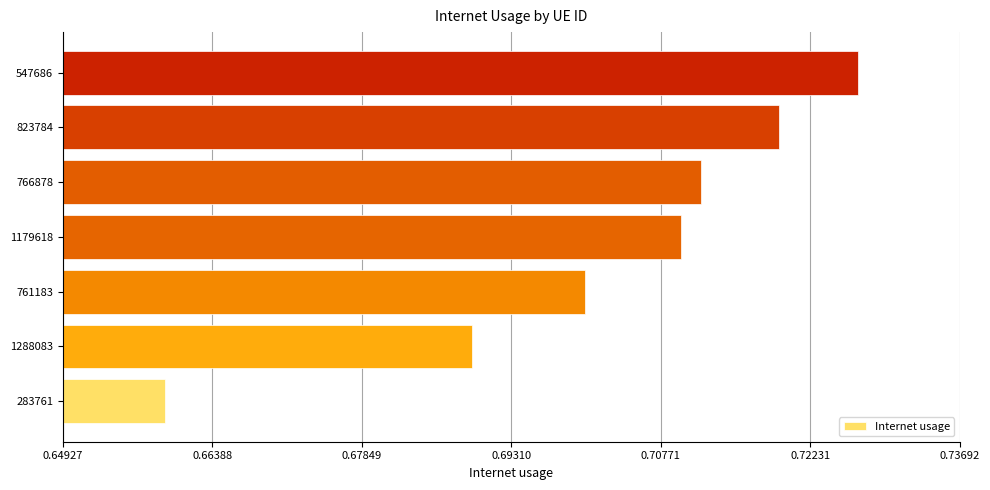

True or false: the data shows 0.7 at 761183.

True